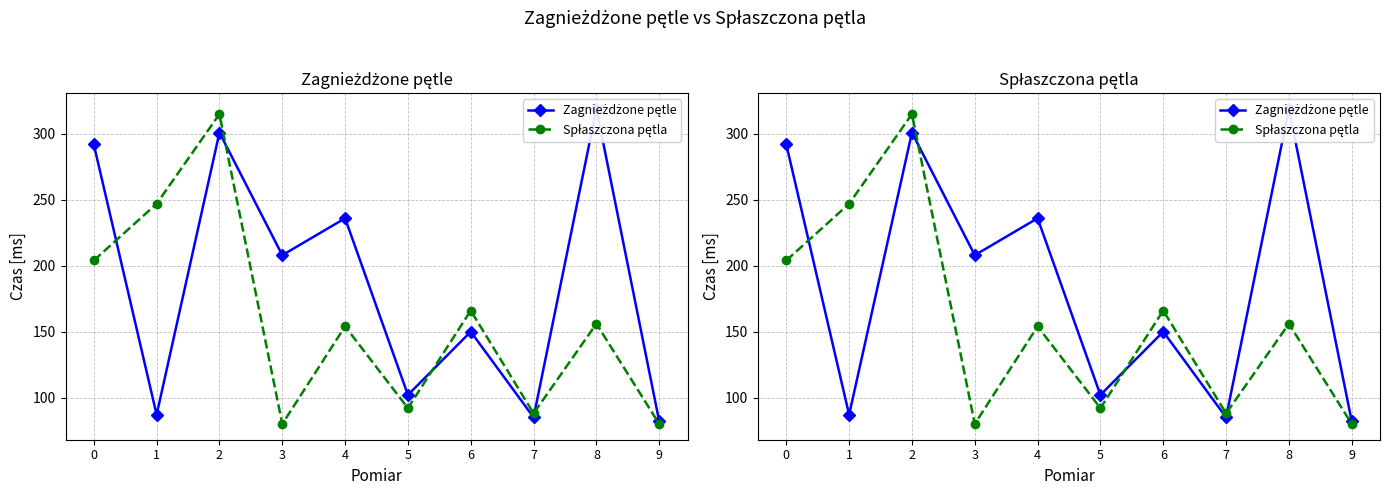

Which category has the lowest value in the Zagnieżdżone pętle series?

9